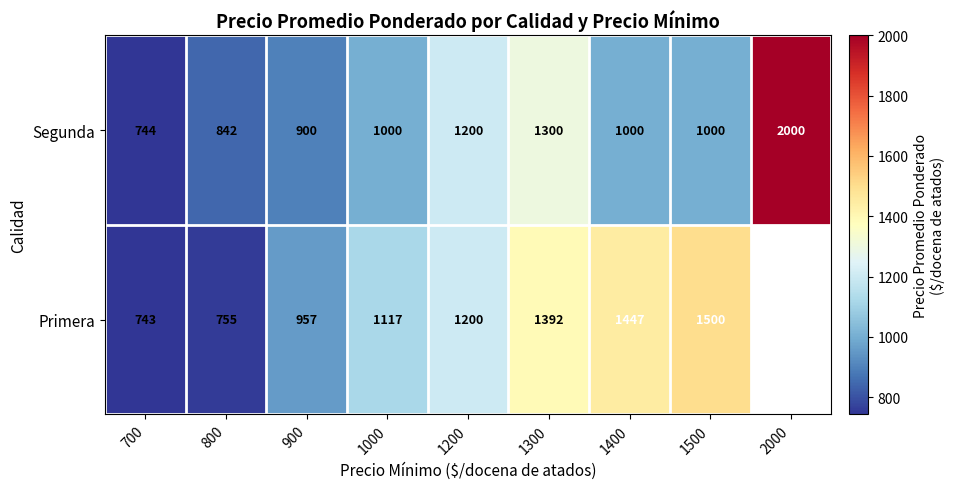

What is the spread (max minus min) of values at 900?

57